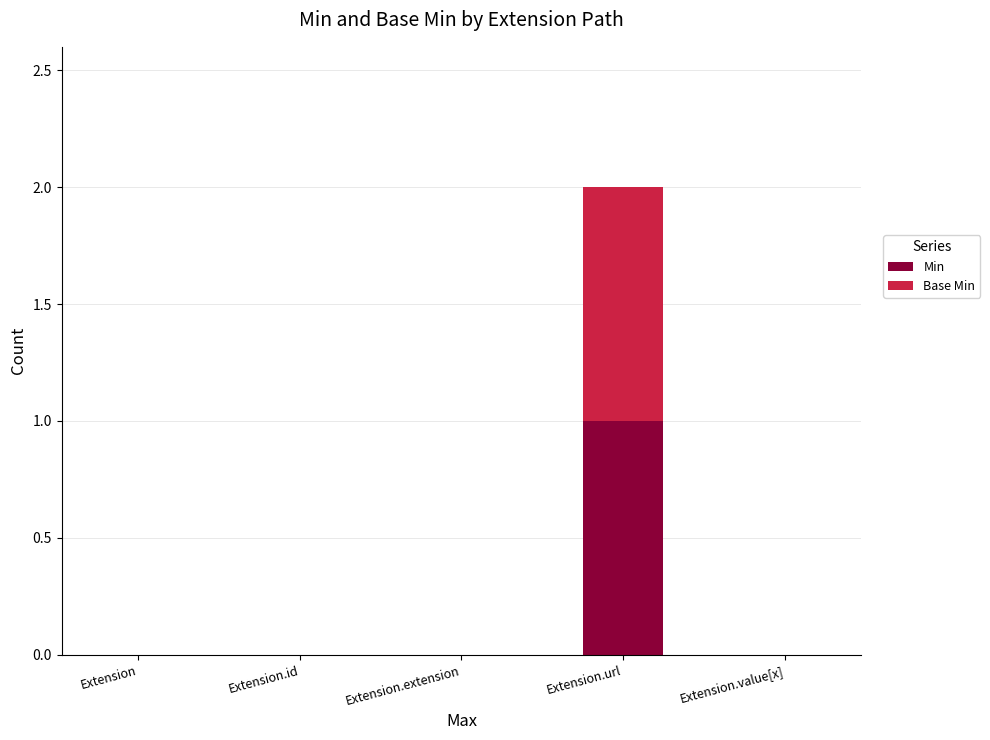

Does the chart contain stacked bars?

Yes